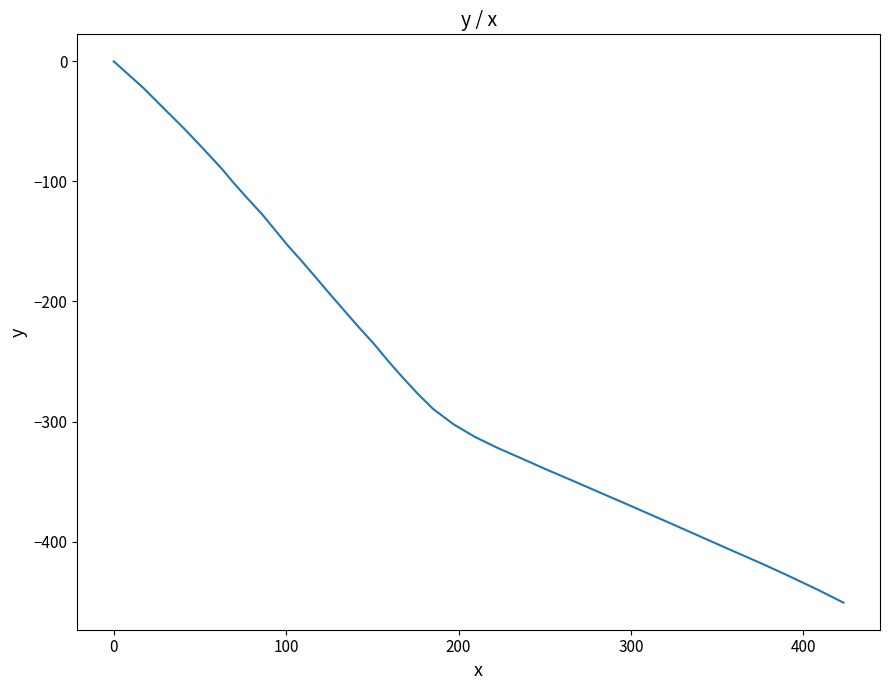

Does the chart display data point markers on the line(s)?

No